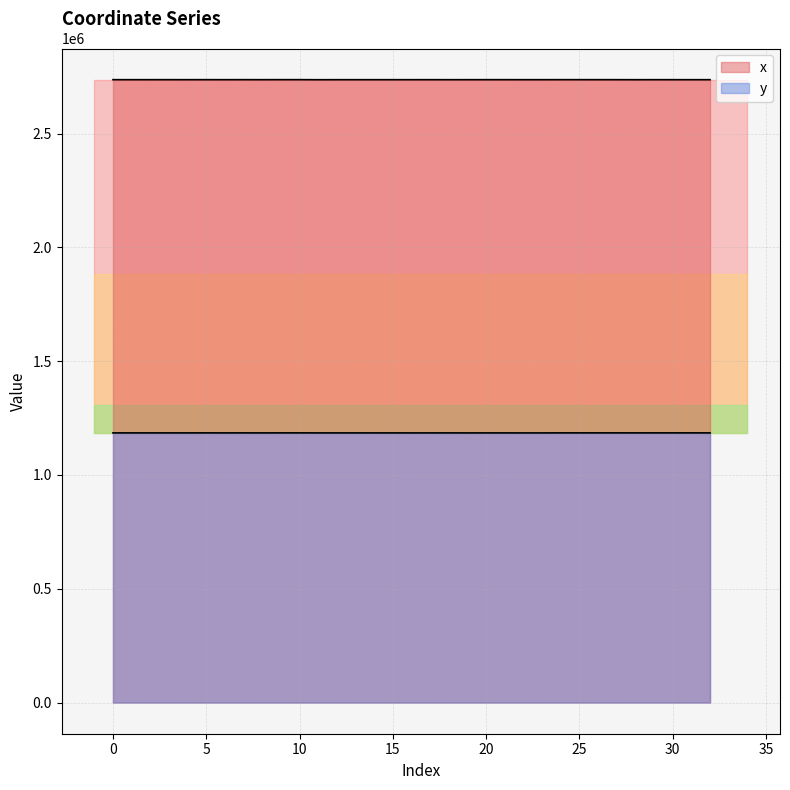

How many interior local peaks does the y series have?

11